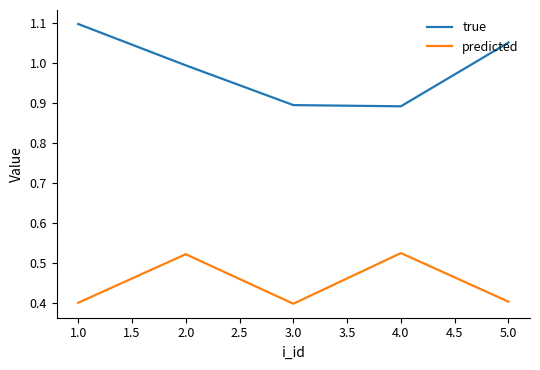

How many series are shown in this chart?

2